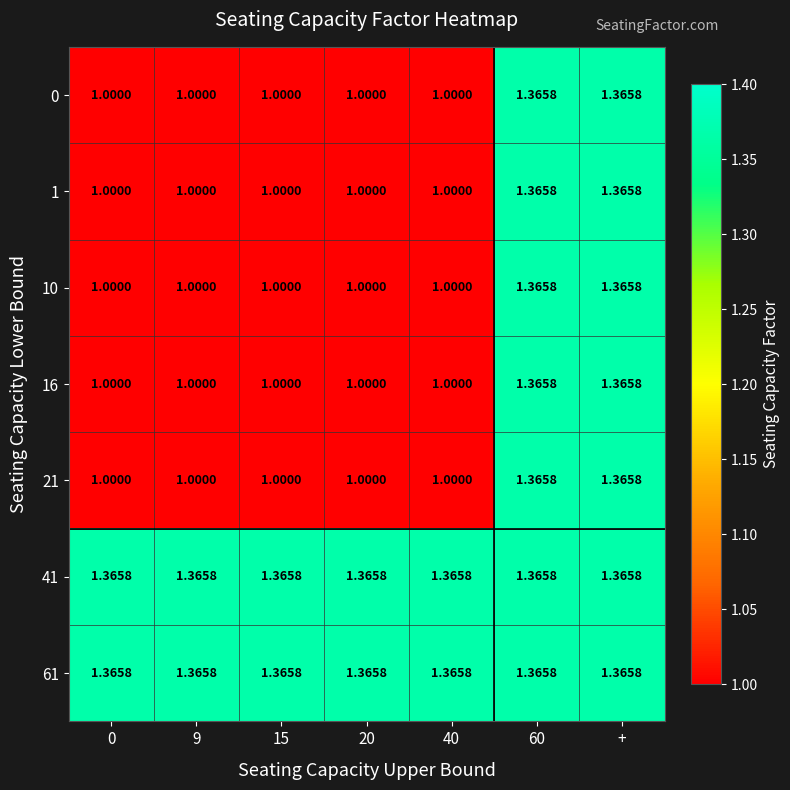

Is the value of 0 at 15 greater than the value of 1 at +?

No